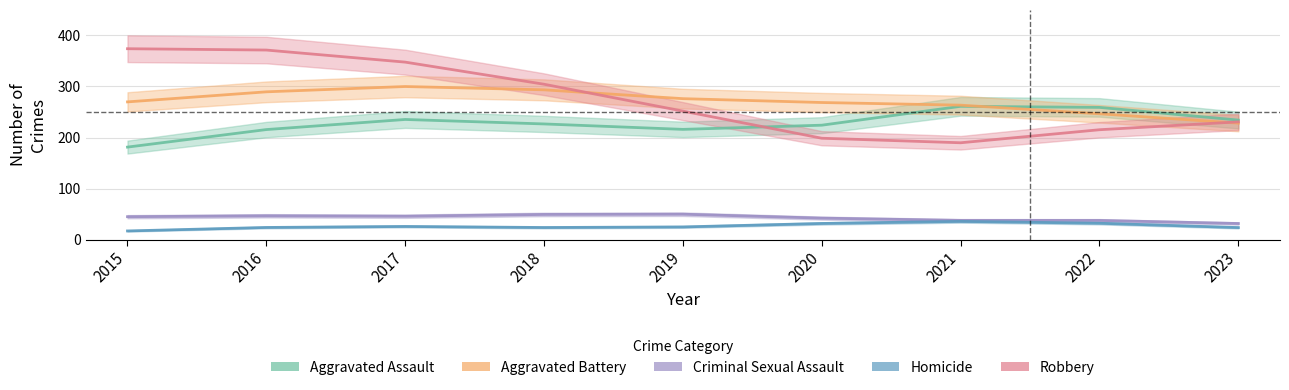

What is the sum of the Homicide values at 2017 and 2020?

61